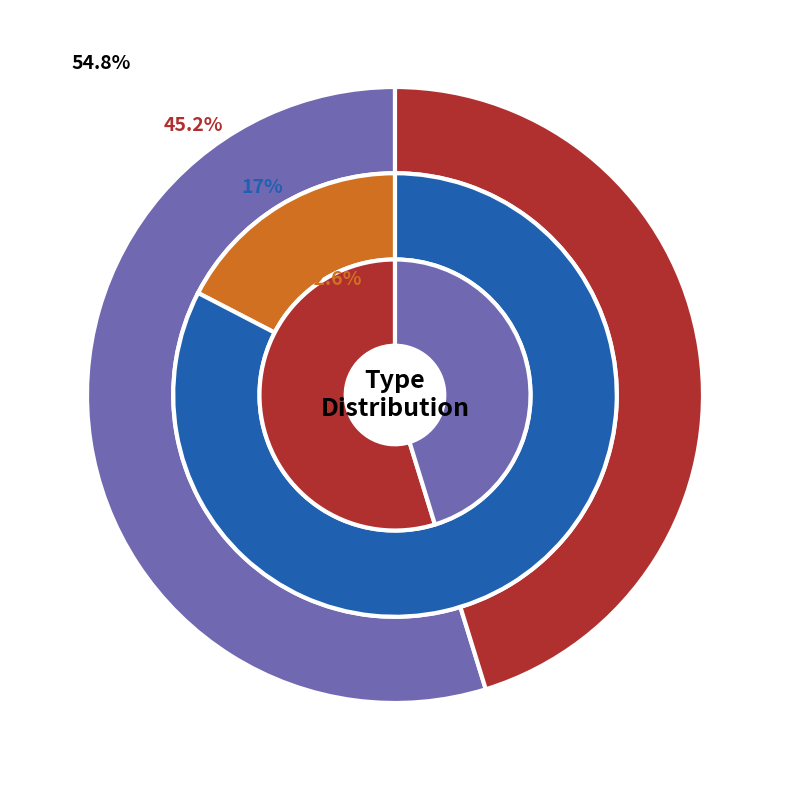

How many slices are in this pie chart?

2